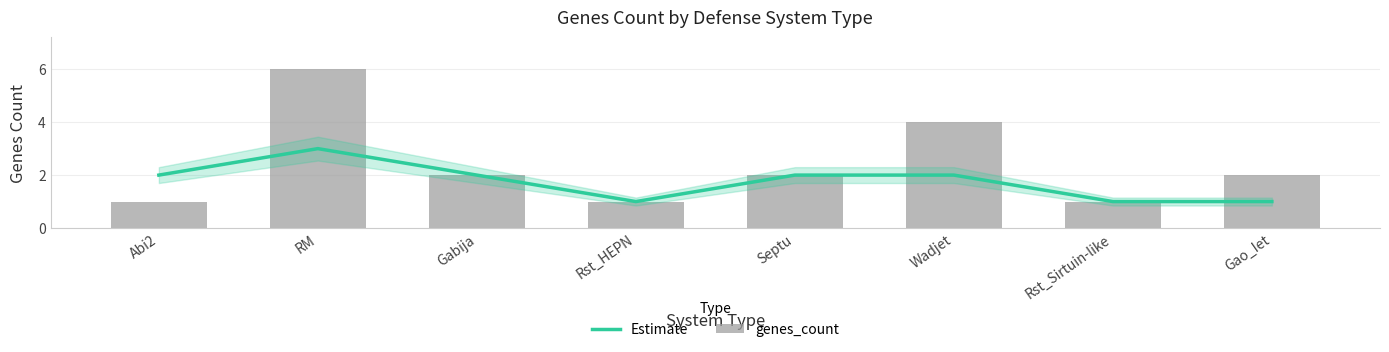

At which category is the sum across all series the highest?

RM